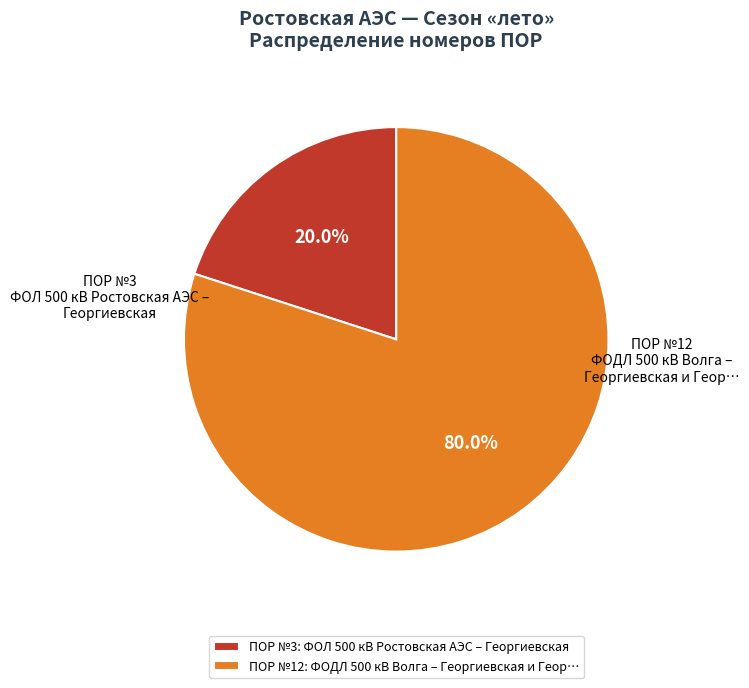

What is the majority slice?

ПОР №12: ФОДЛ 500 кВ Волга – Георгиевская и Геор…